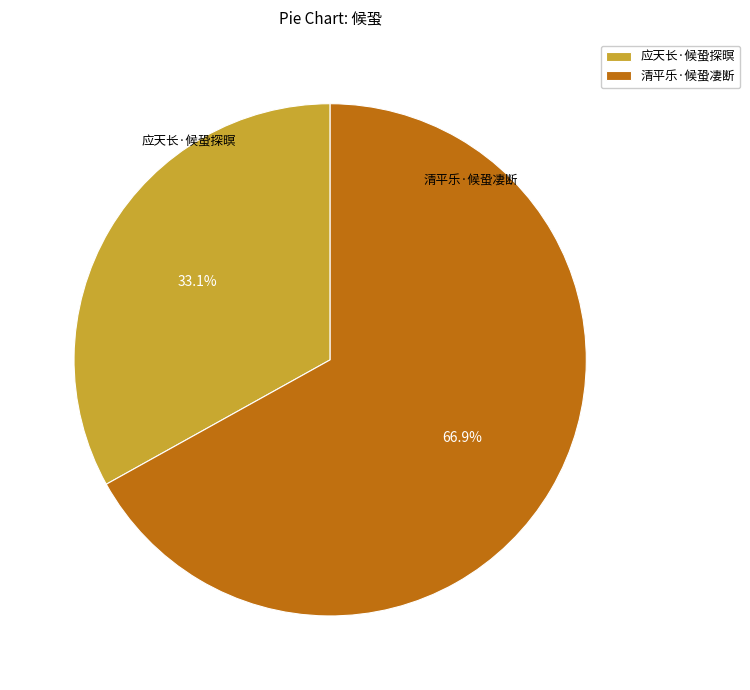

Is there a majority slice in this chart?

Yes